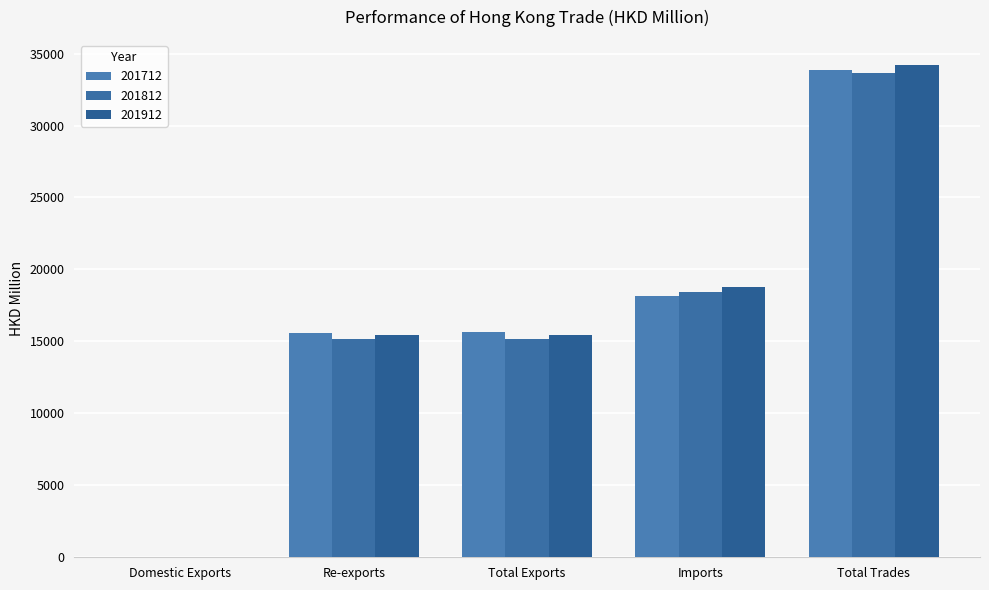

What is the sum of all 201712 values?

83299.7